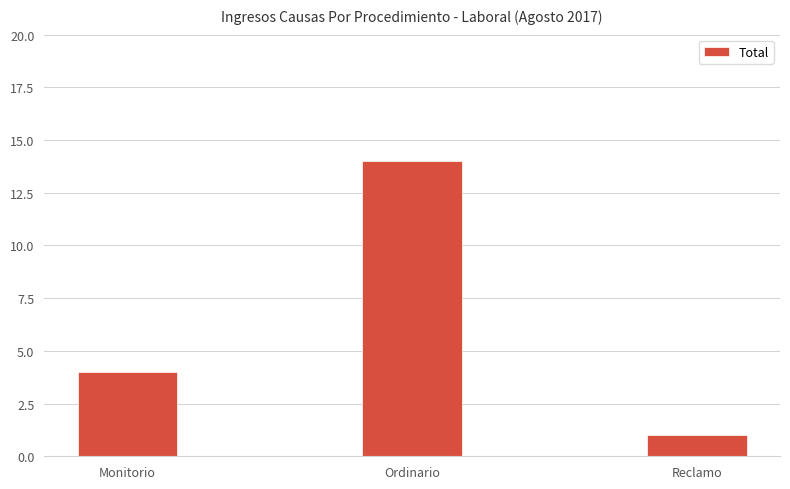

How many bars are there in total?

3